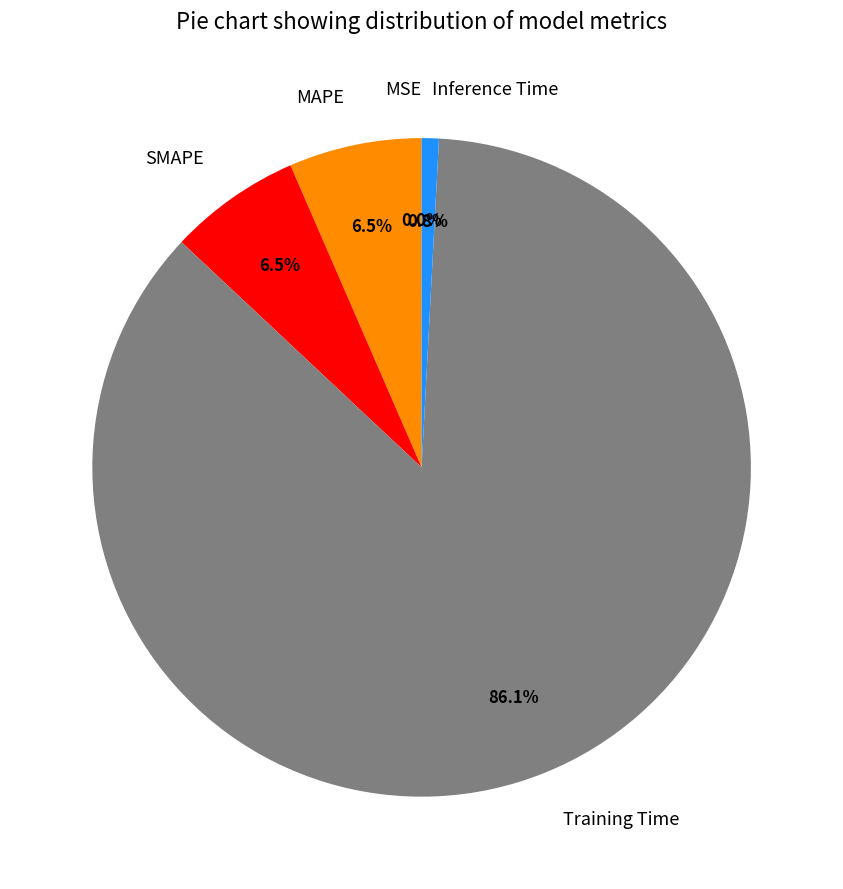

Does Training Time represent more than half of the total?

Yes